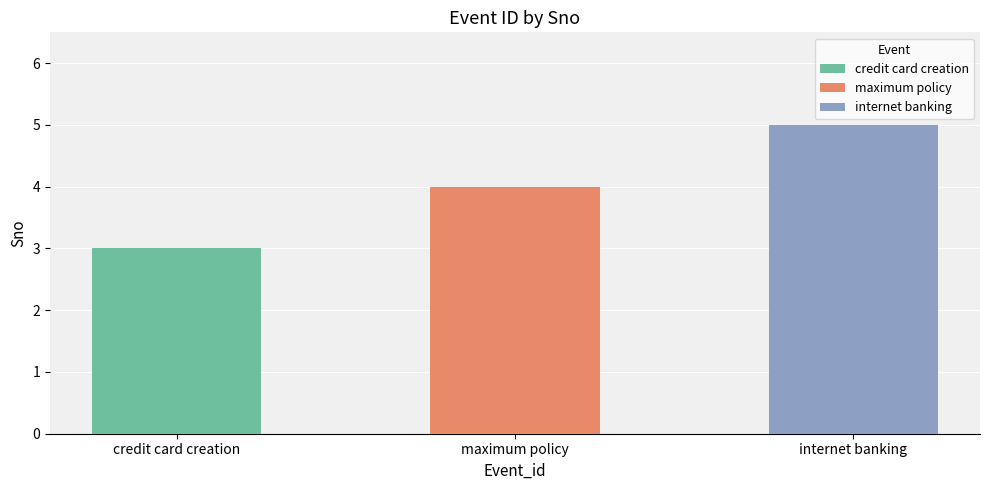

Count the number of categories in the chart.

3